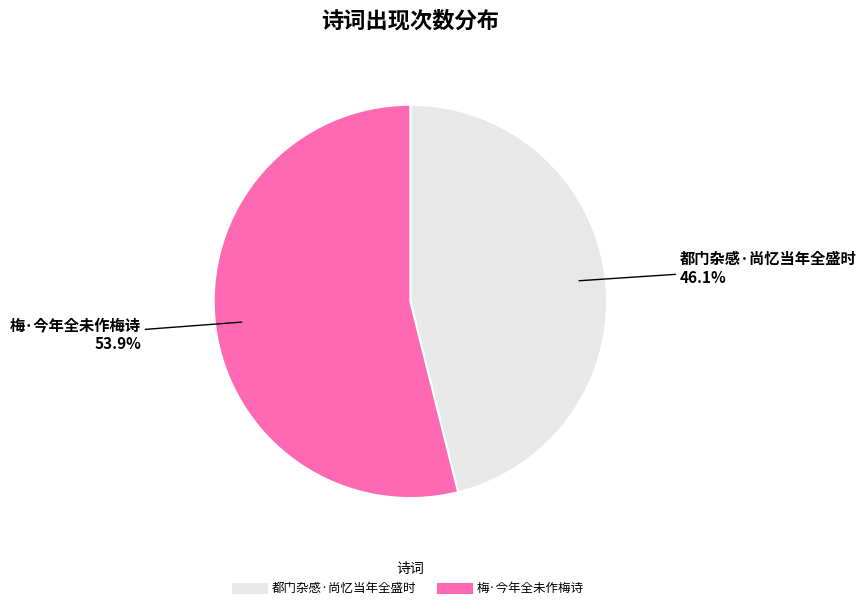

What is the smallest slice in the pie chart?

都门杂感·尚忆当年全盛时